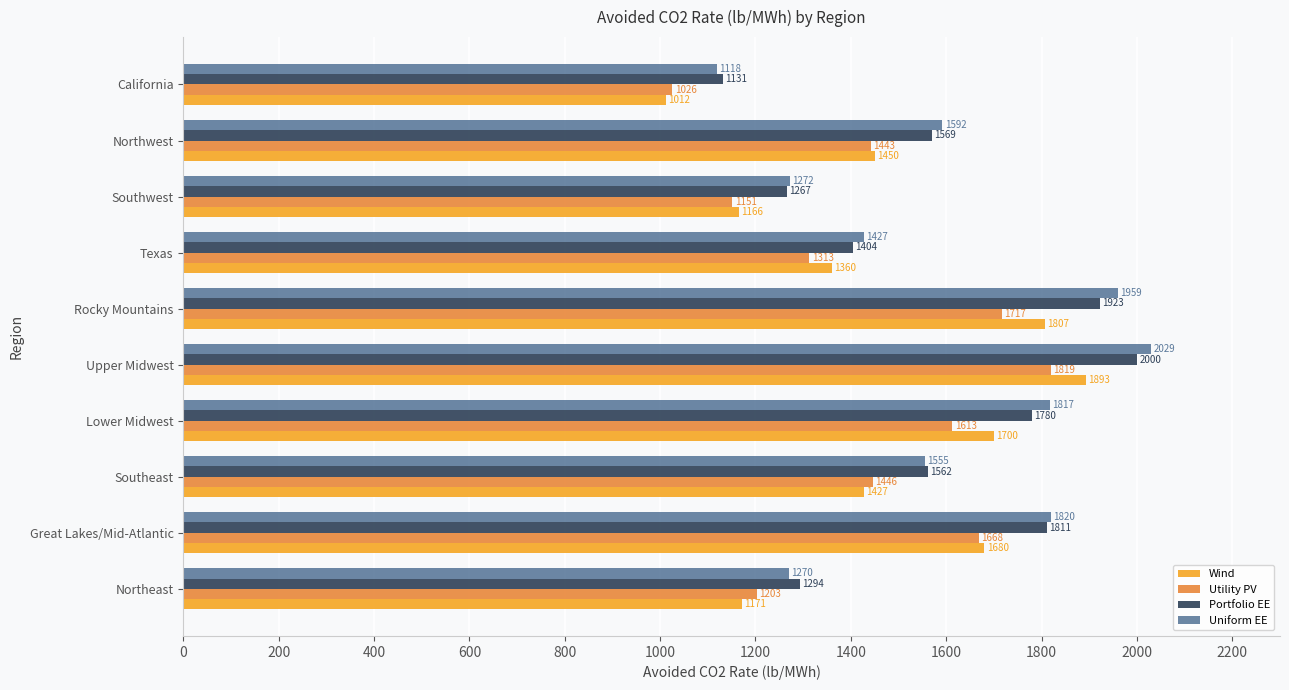

Which series has the largest total across all categories?

Uniform EE